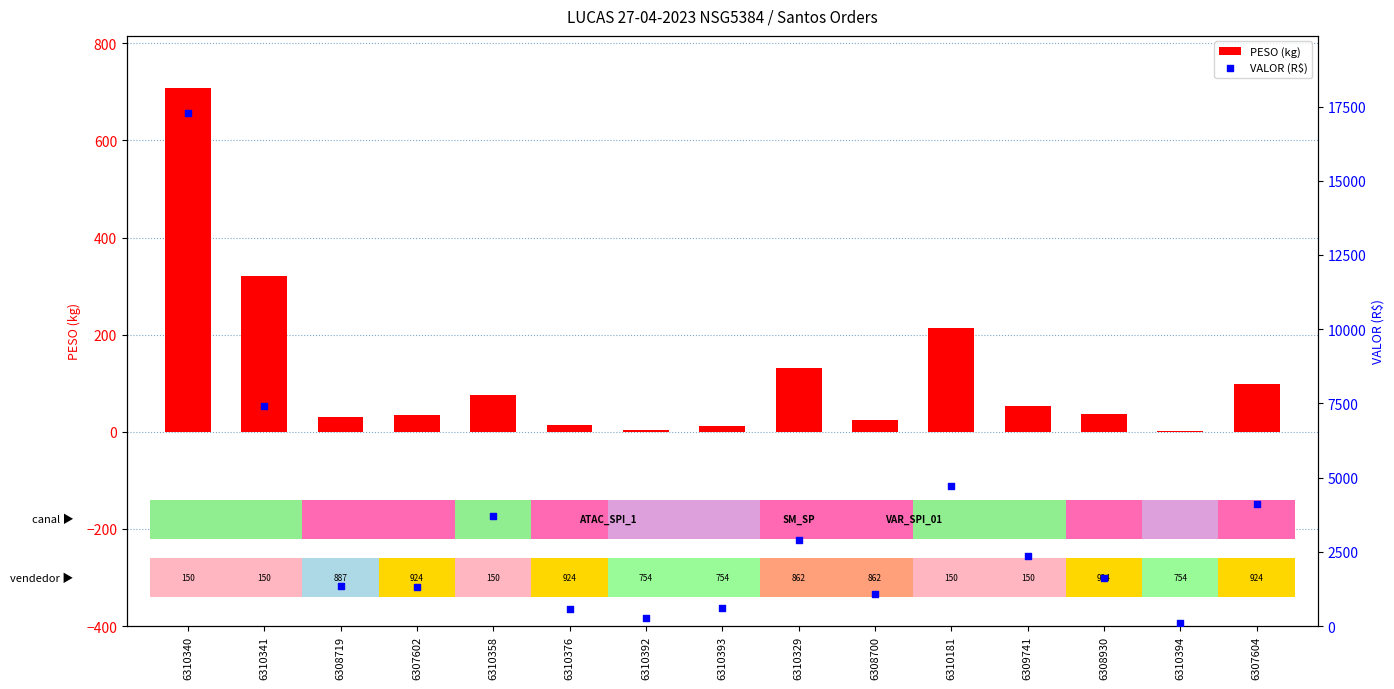

What is the total value across all series at 6310393?

613.1